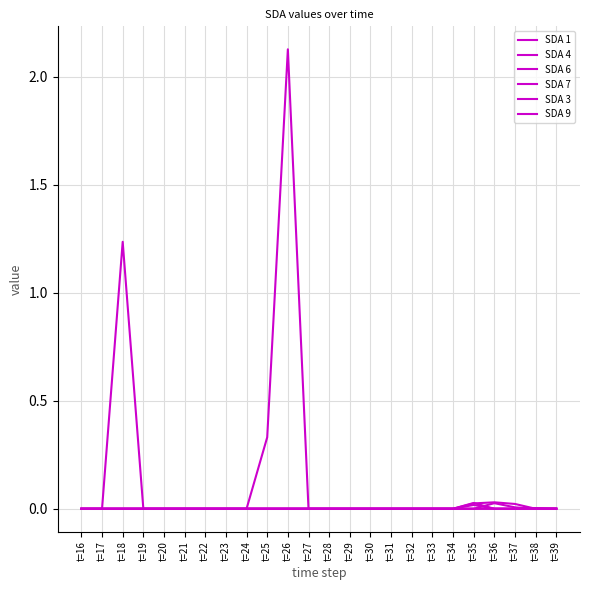

Which series has the largest total across all categories?

SDA 1